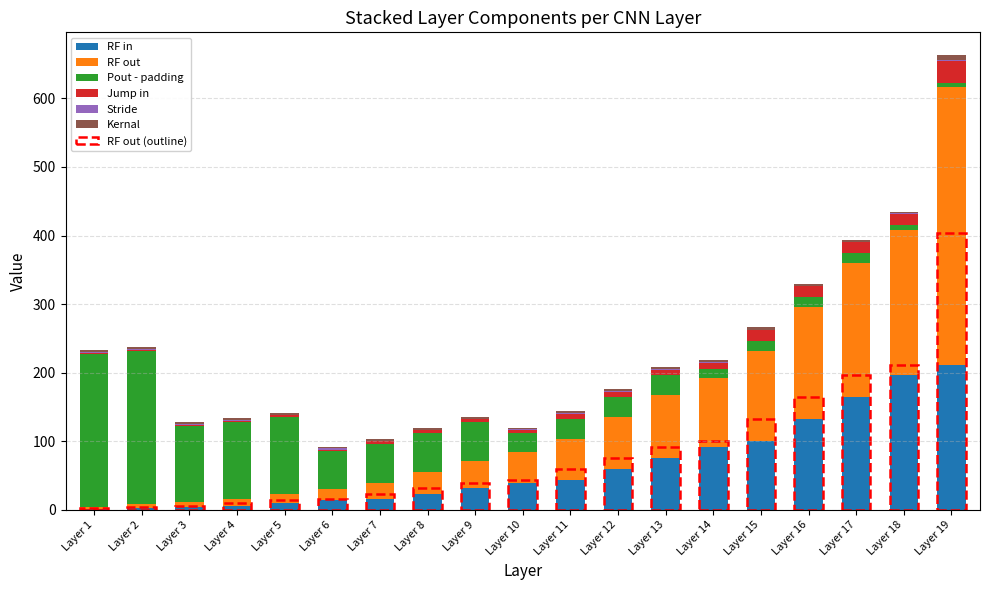

Which category has the highest value in the RF in series?

Layer 19